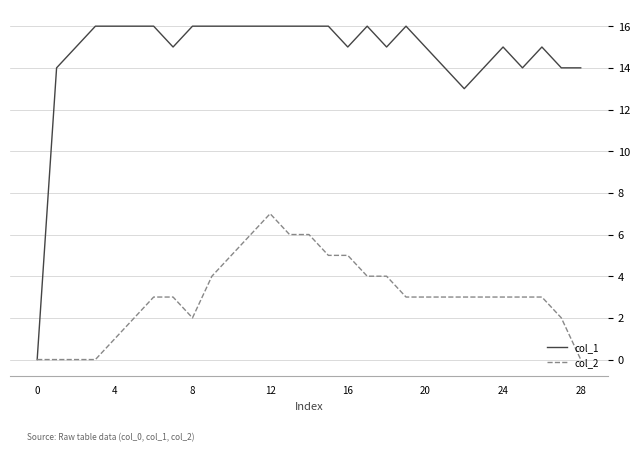

What is the sum of all col_2 values?

89